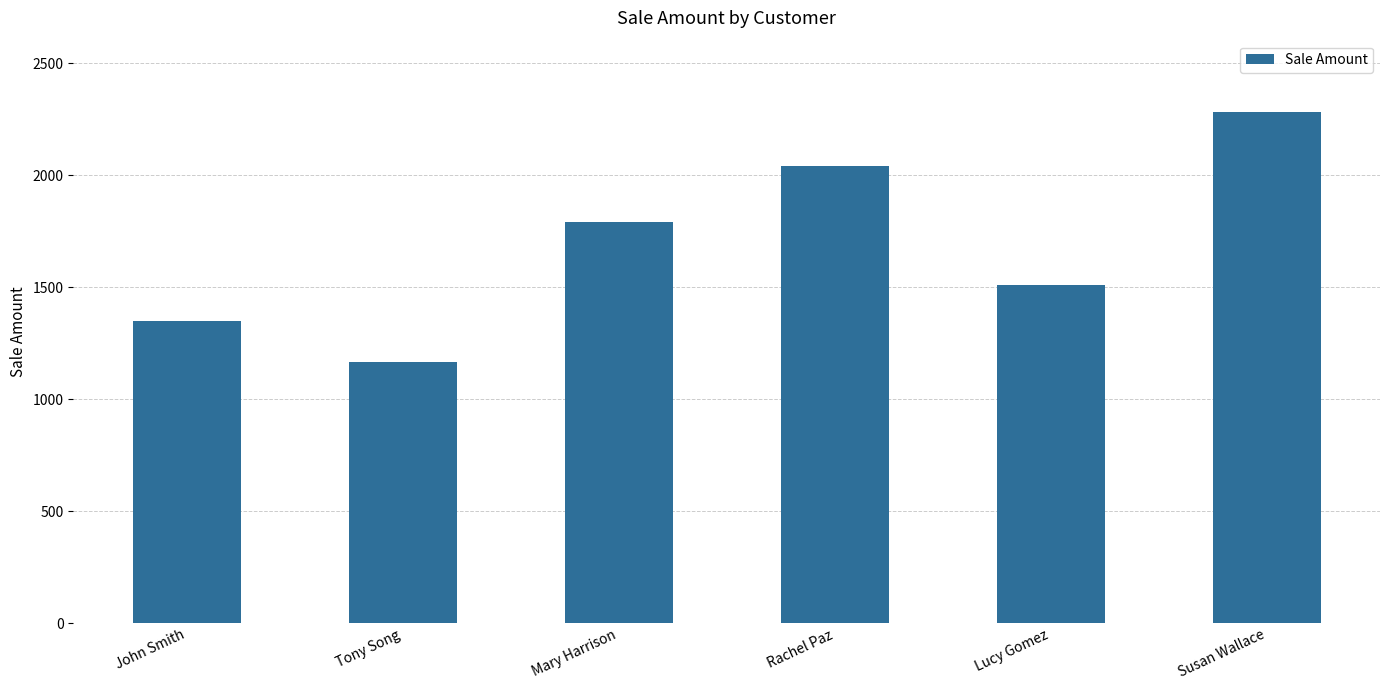

Reading right to left, list all the values displayed in this chart.

2280	1511	2042	1789	1167	1350